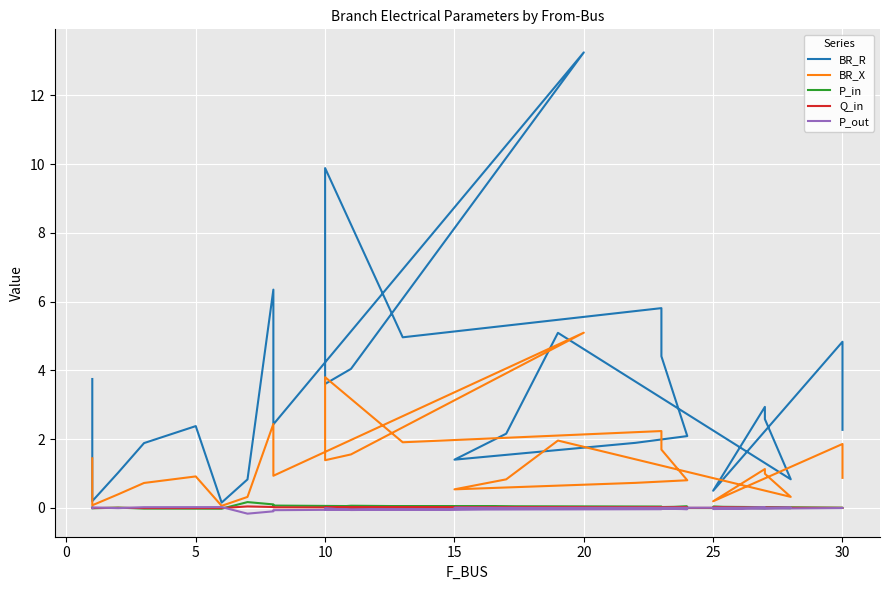

Is this an area chart (filled region under the line)?

No